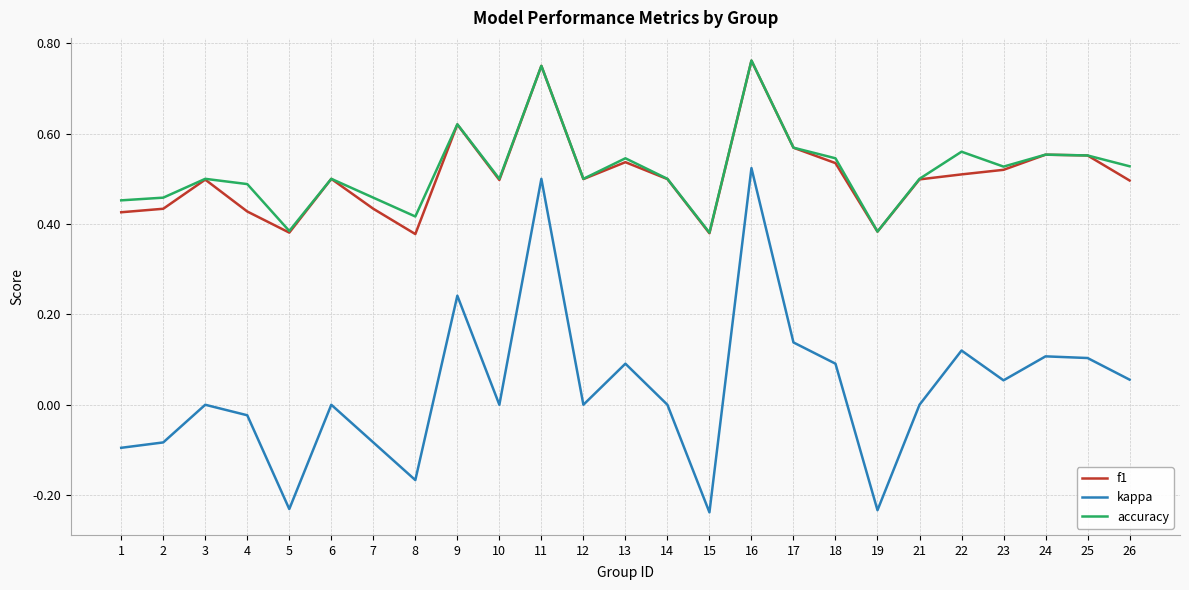

At how many categories does at least one series exceed 0?

25